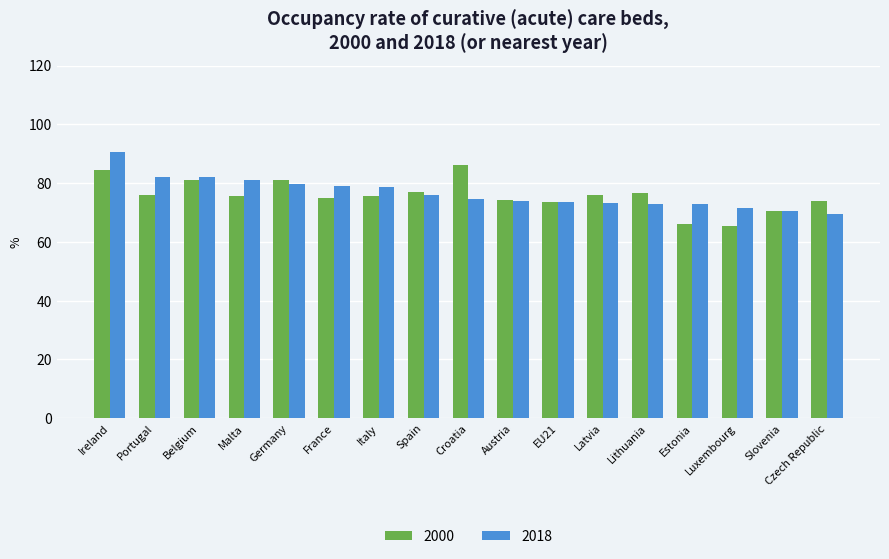

Is the value of 2000 at Croatia greater than the value of 2018 at Croatia?

Yes